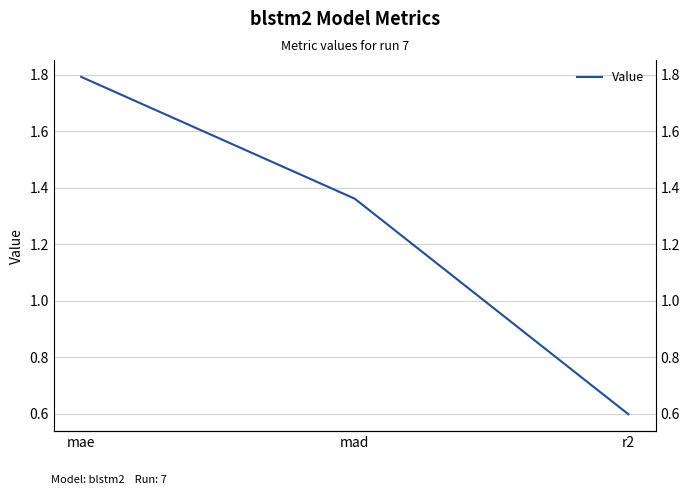

How many values are between 0 and 1?

1